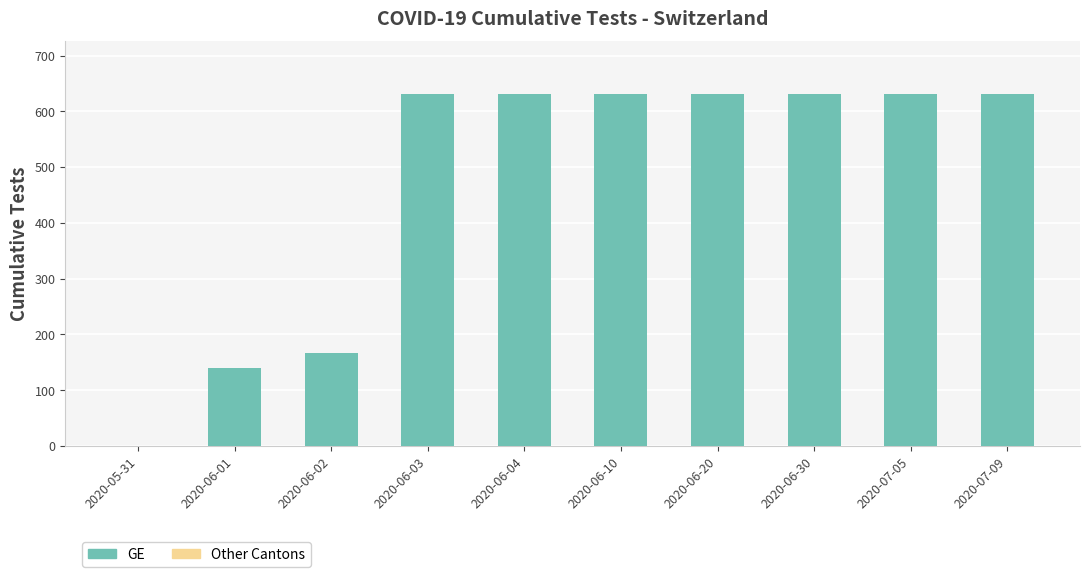

Where is the data nearest to the value 315?

2020-06-02